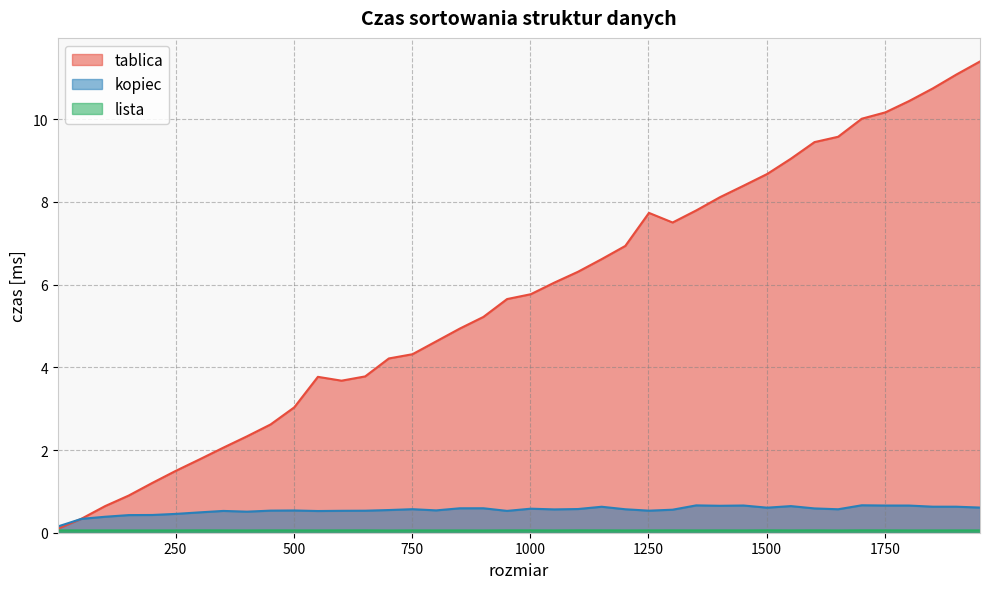

What are all the series names shown in the legend?

tablica, kopiec, lista